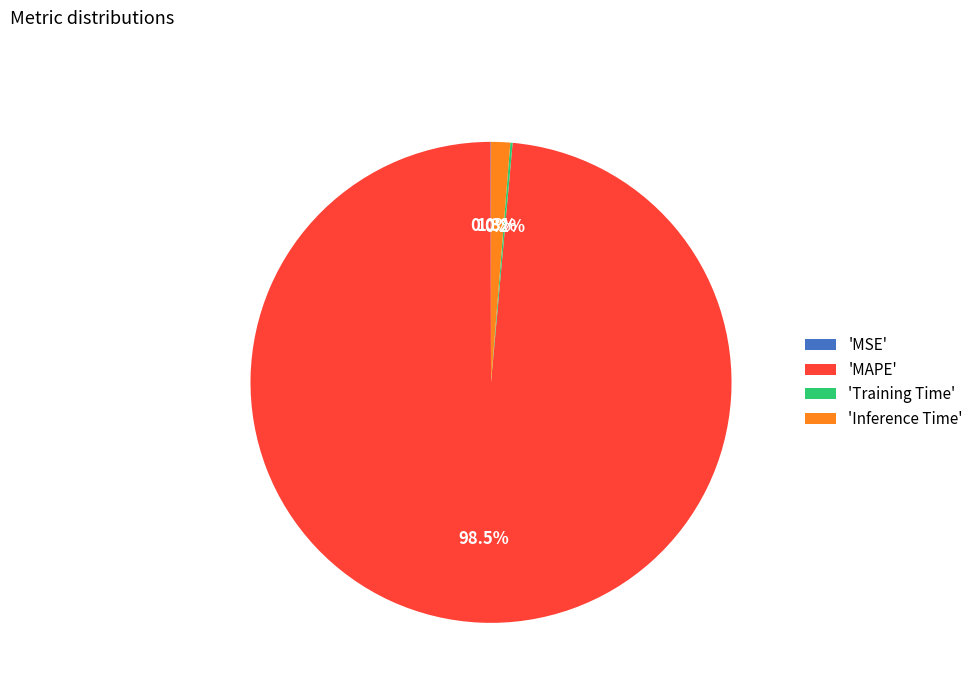

What is the largest slice in the pie chart?

'MAPE'